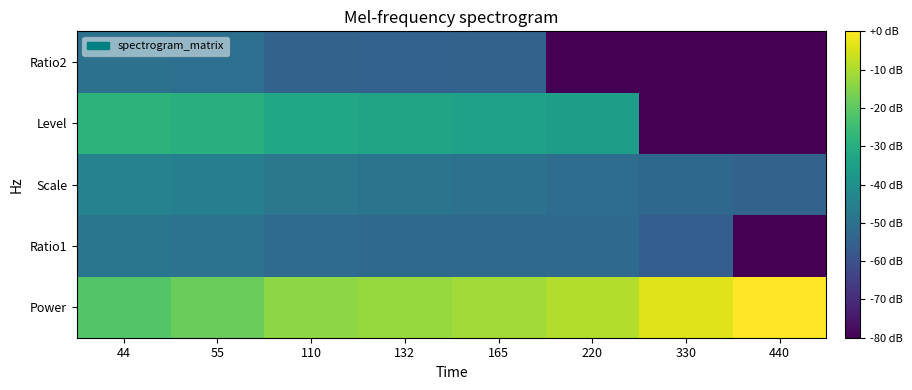

What is the total value across all series at 330?

-416.2